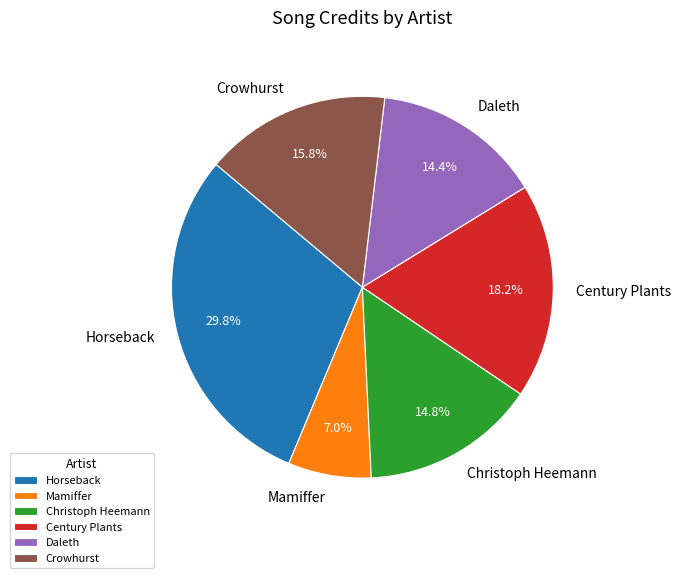

To the nearest percent, what percentage of the pie is Horseback?

30%